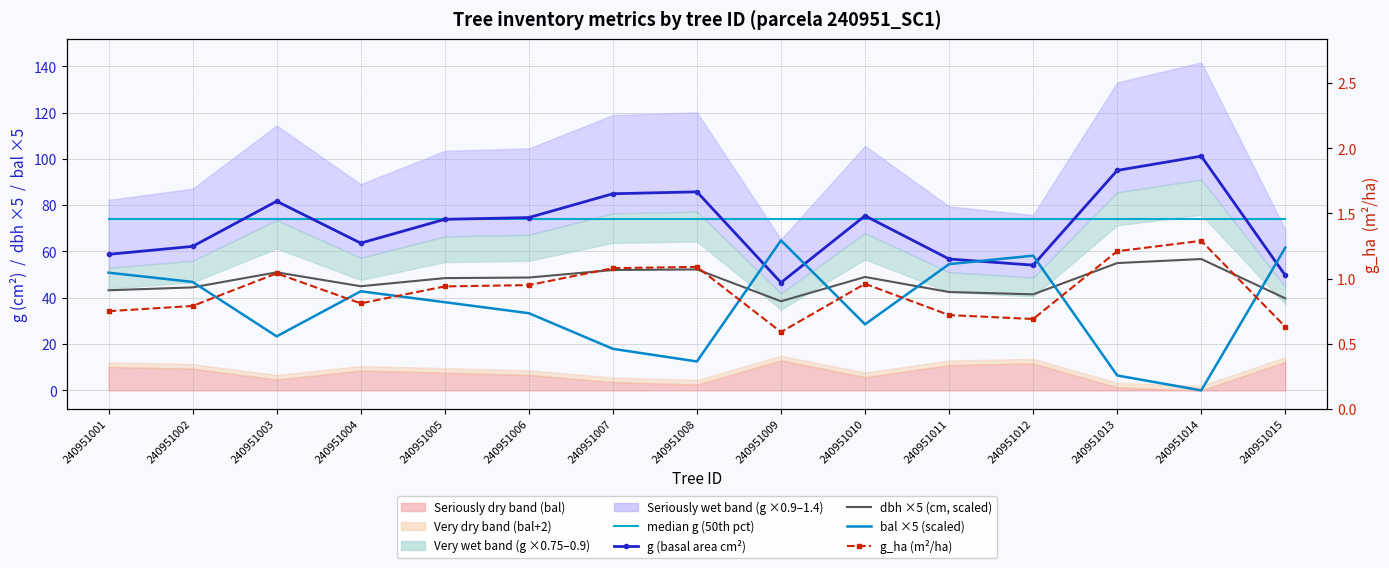

Rank the categories by bal ×5 (scaled) value from highest to lowest.

240951009, 240951015, 240951012, 240951011, 240951001, 240951002, 240951004, 240951005, 240951006, 240951010, 240951003, 240951007, 240951008, 240951013, 240951014